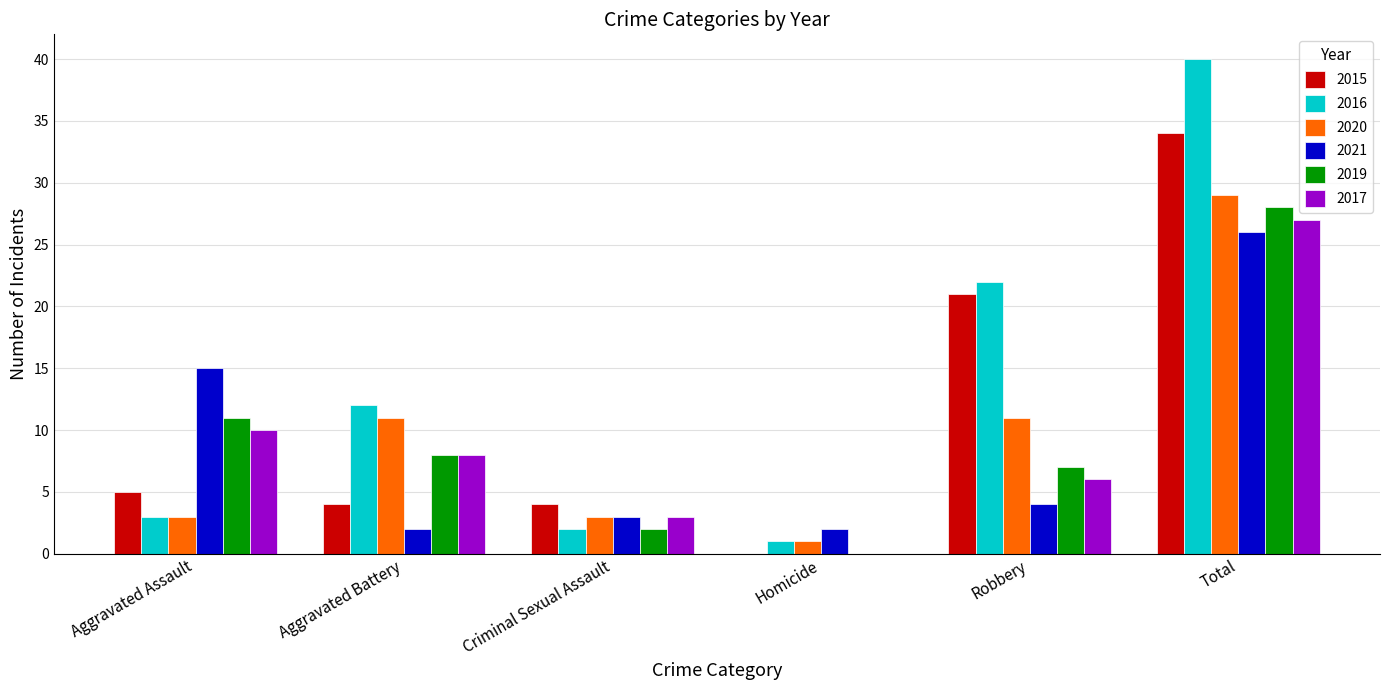

What are all the series names shown in the legend?

2015, 2016, 2020, 2021, 2019, 2017